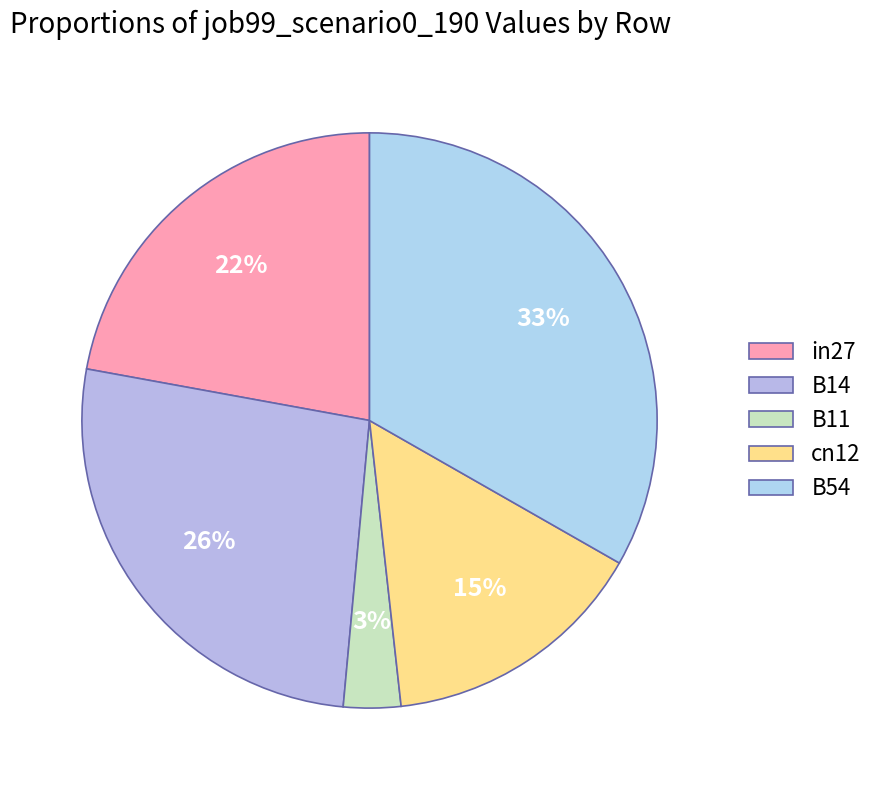

What is the total percentage of B54 and in27?

55.4%